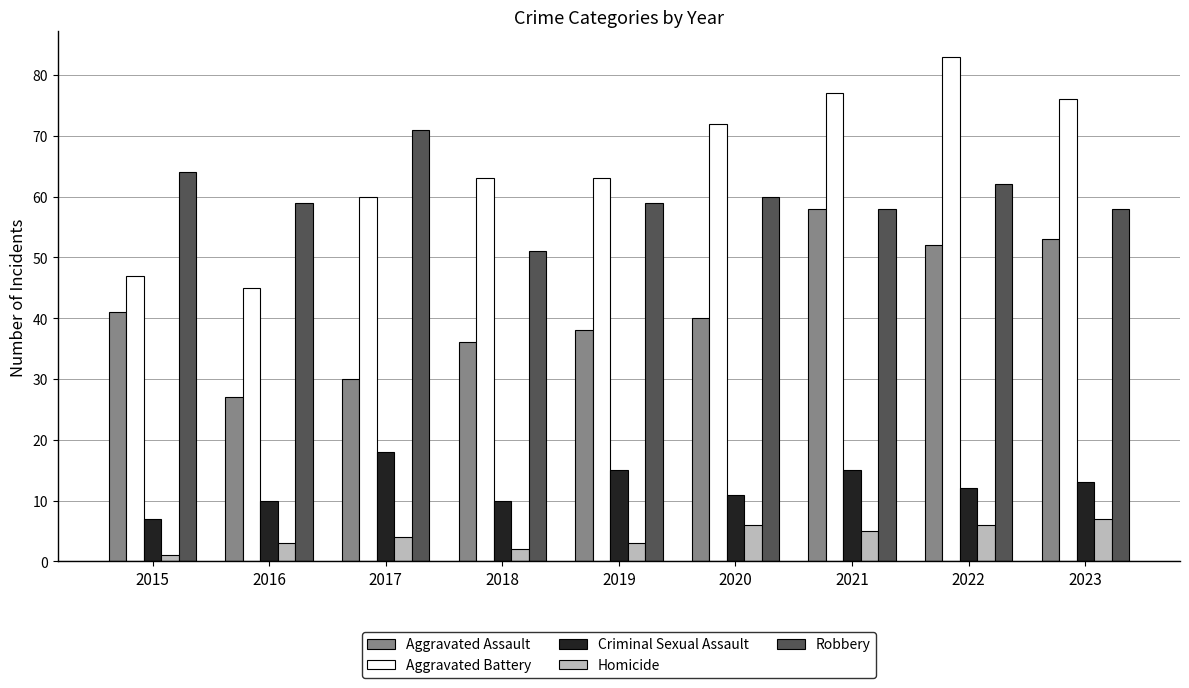

Rank the series by their maximum value, from highest to lowest.

Aggravated Battery, Robbery, Aggravated Assault, Criminal Sexual Assault, Homicide